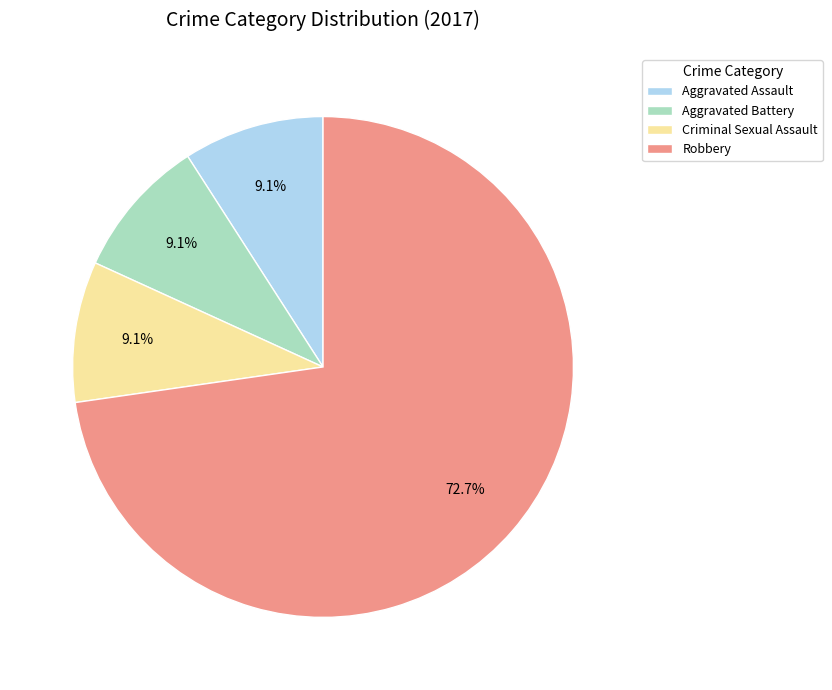

To the nearest percent, what is the combined percentage of Aggravated Assault and Robbery?

82%